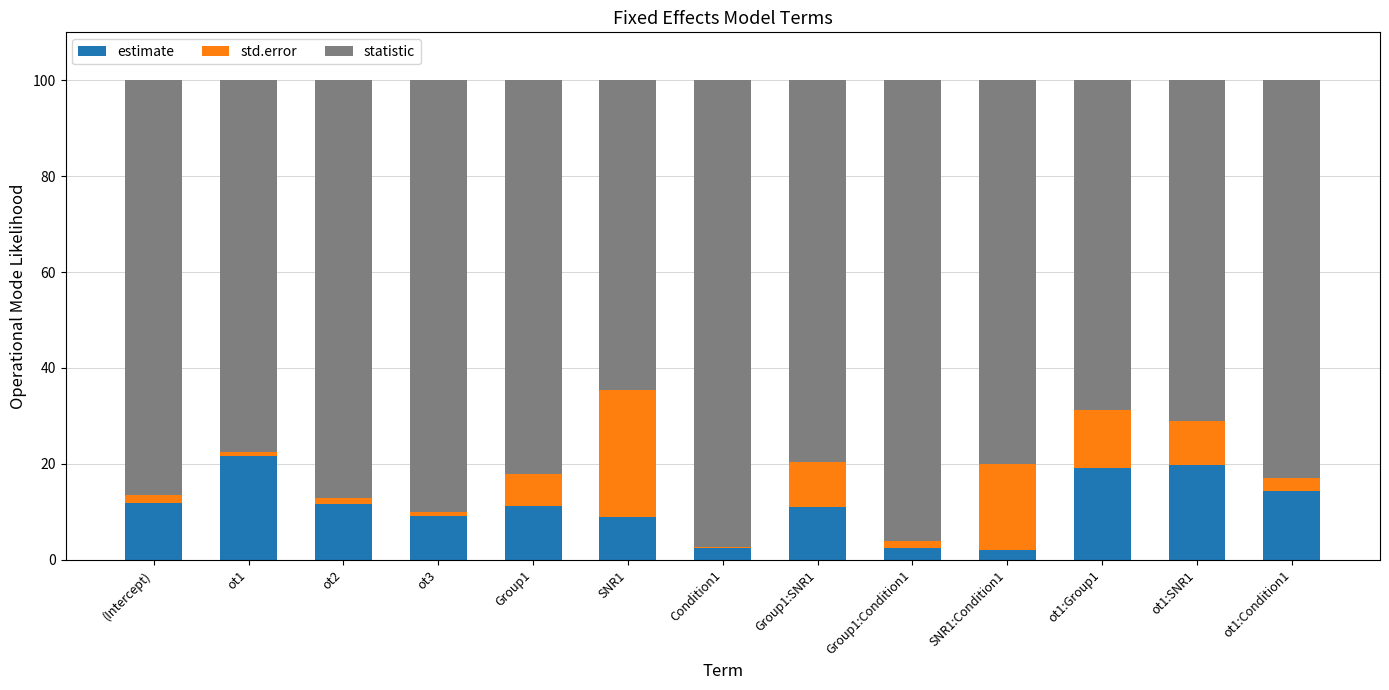

Is it true that estimate equals 9.1 at ot3?

True